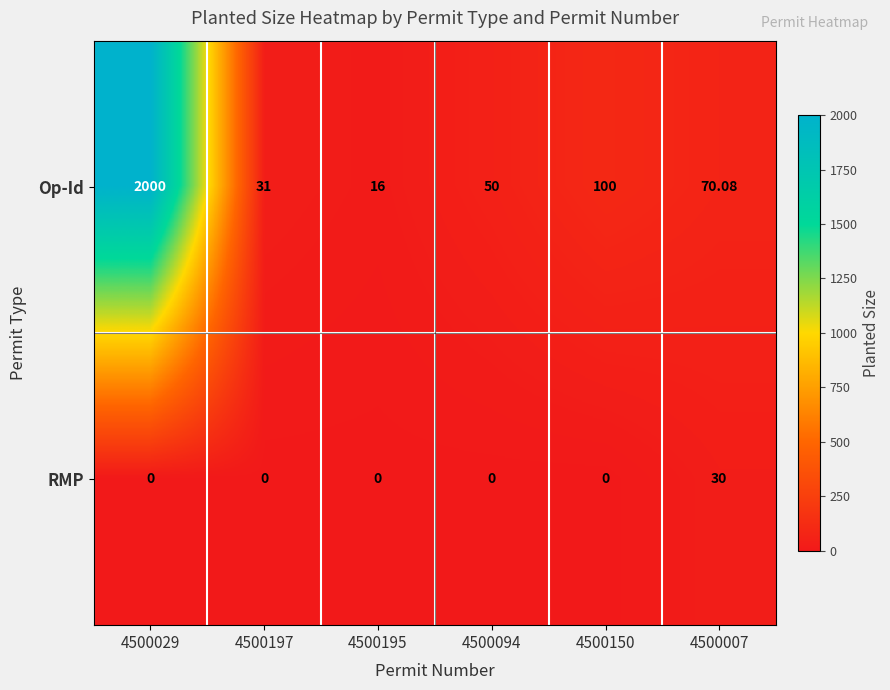

At 4500007, list the series in order from largest to smallest.

Op-Id, RMP